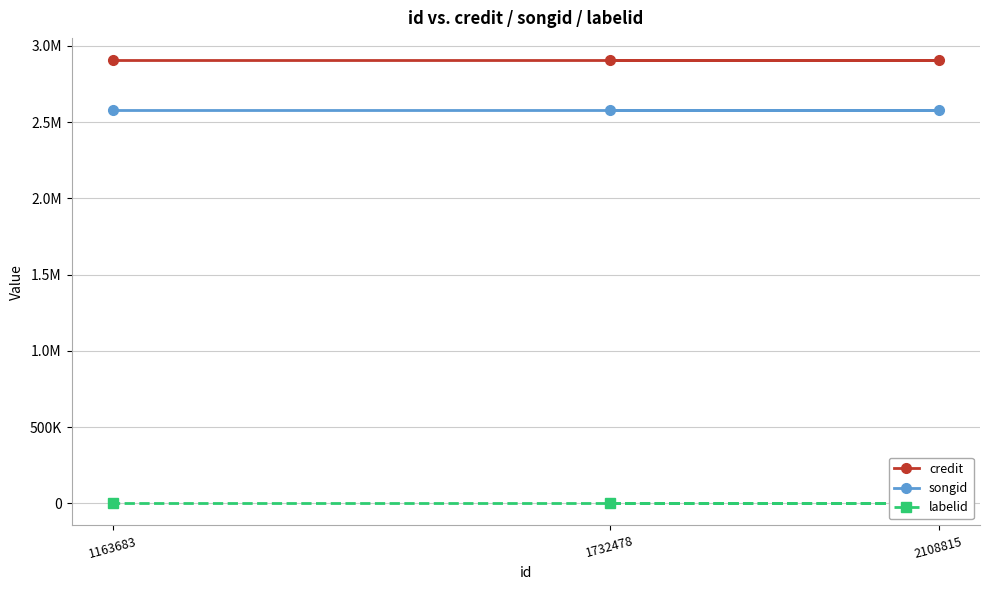

What is the maximum value shown in the chart?

2907816